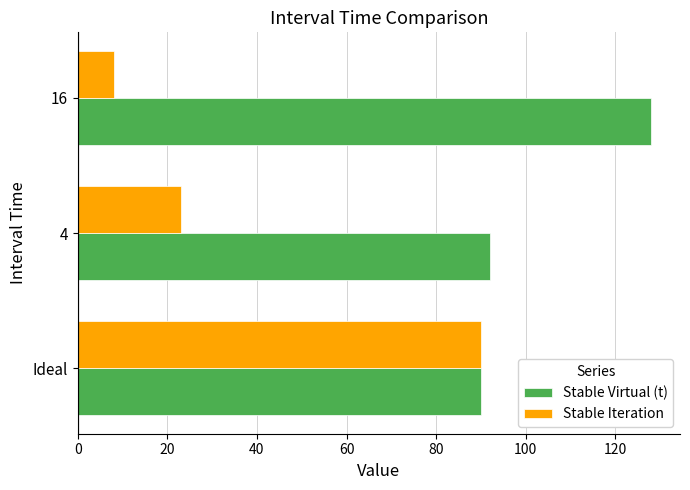

The Stable Virtual (t) series shows 92 at 4. True or false?

True